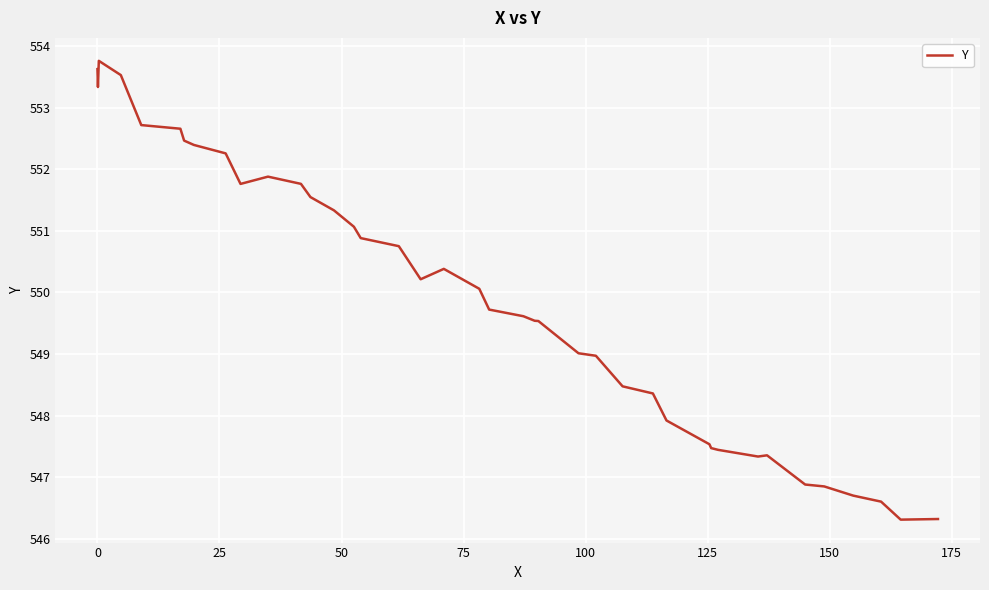

What is the greatest value displayed?

553.8